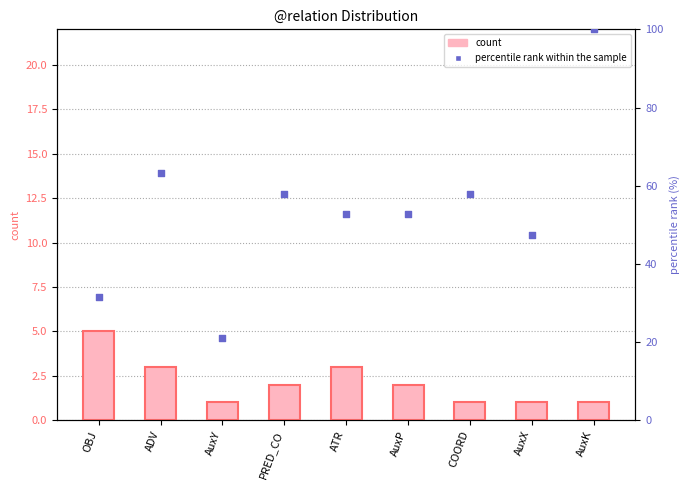

Which series reaches the maximum Y coordinate?

percentile rank within the sample